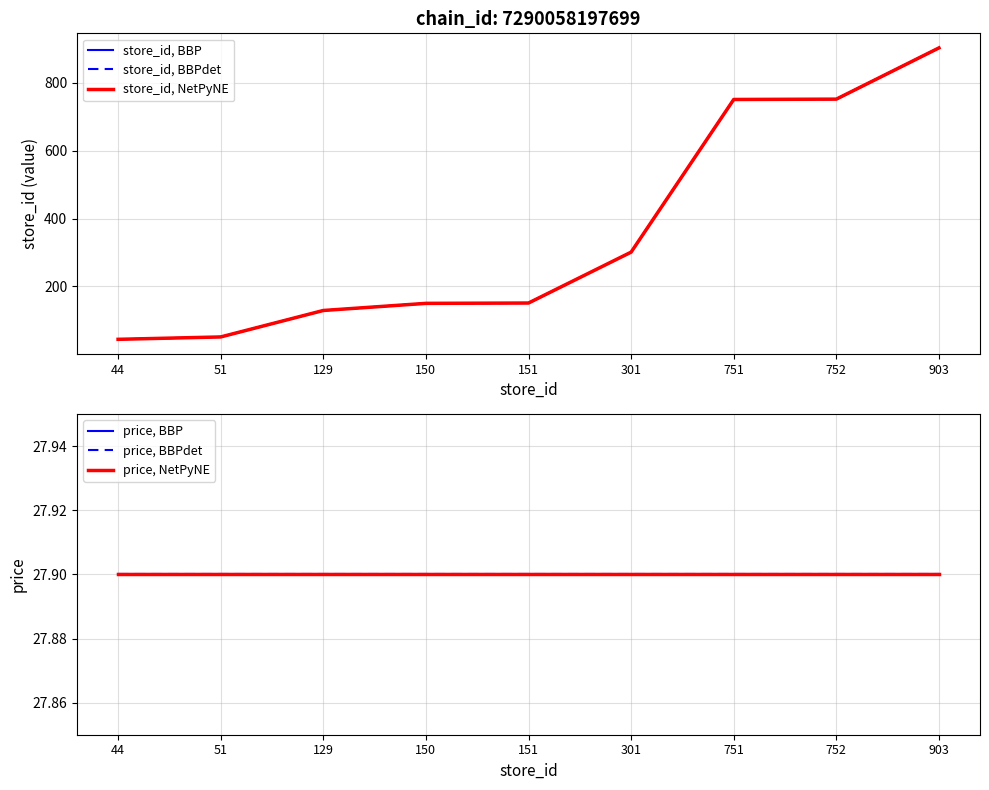

At how many categories does at least one series exceed 276?

4